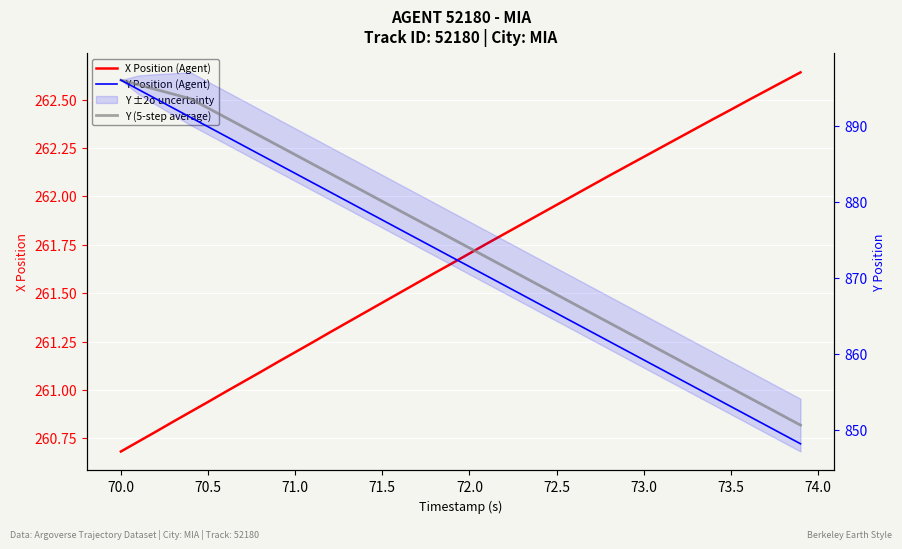

Which series has the largest range (max minus min)?

Y Position (Agent)